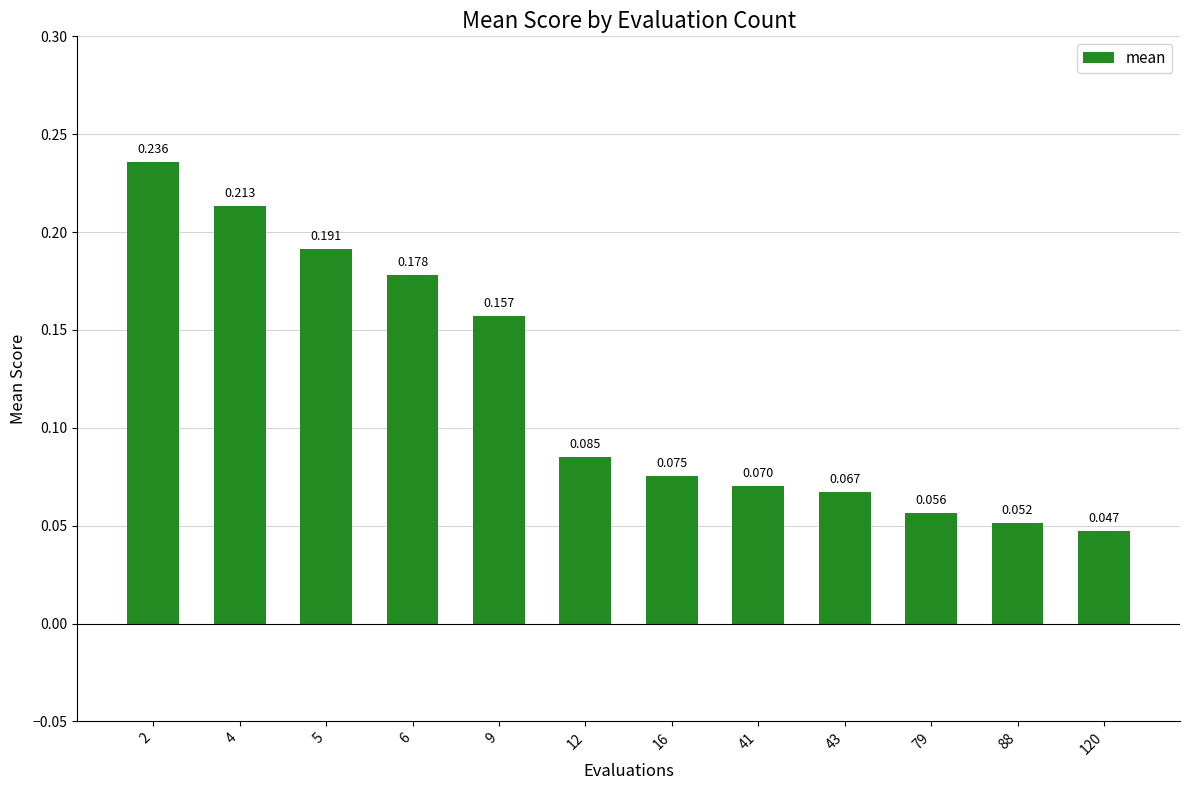

List the labels in order of value, largest first.

2, 4, 5, 6, 9, 12, 16, 41, 43, 79, 88, 120